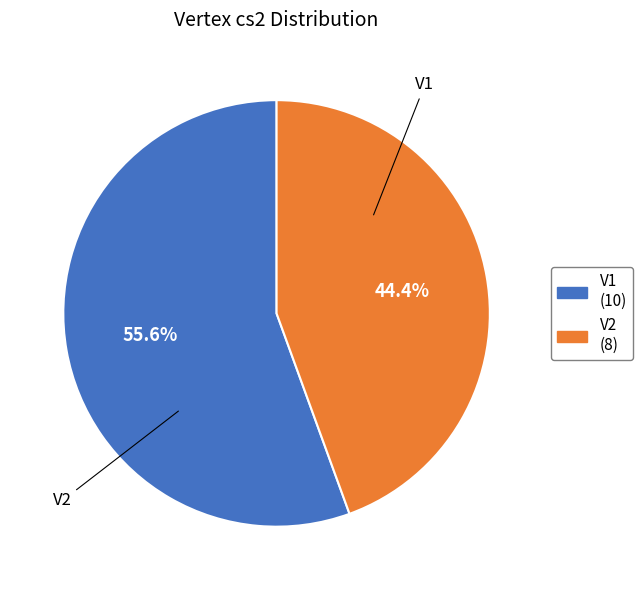

The V1 slice represents 56% of the pie. True or false?

True